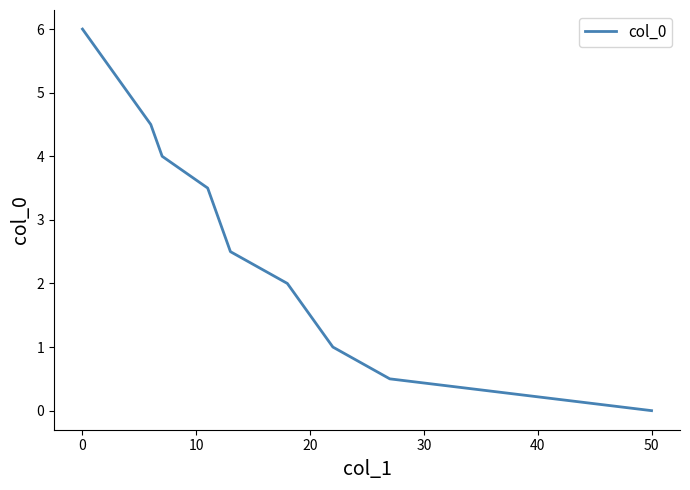

What is the difference between the maximum and minimum values?

6.0